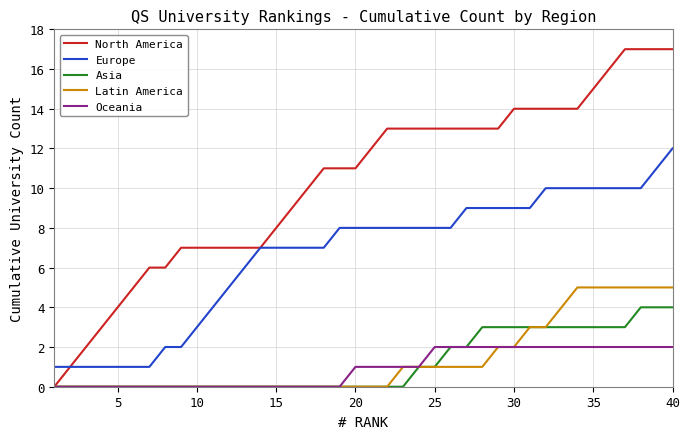

Rank the series by their maximum value, from highest to lowest.

North America, Europe, Latin America, Asia, Oceania